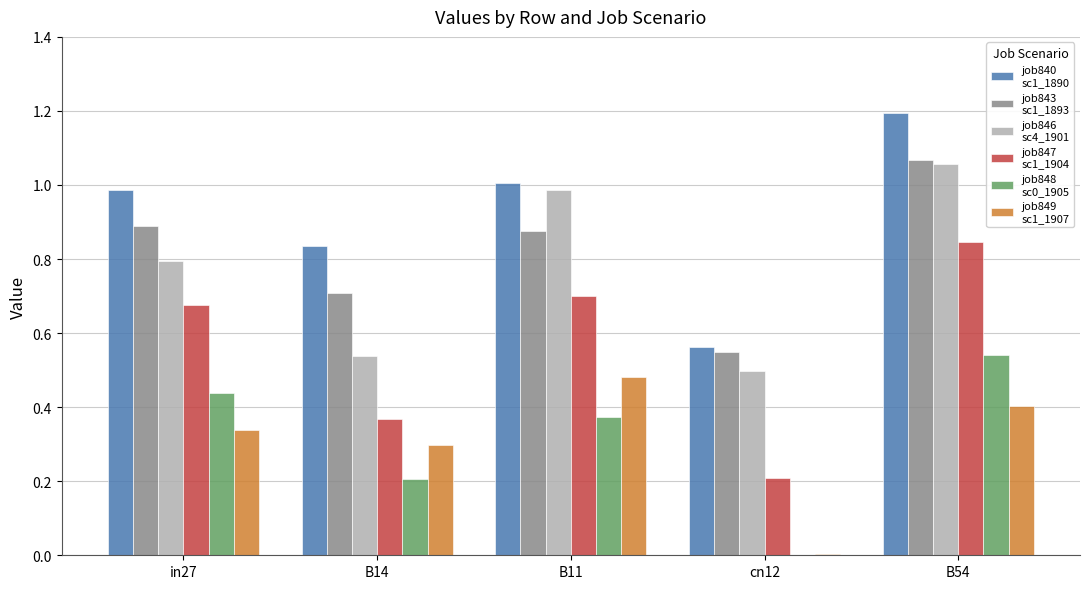

At which category is the sum across all series the highest?

B54